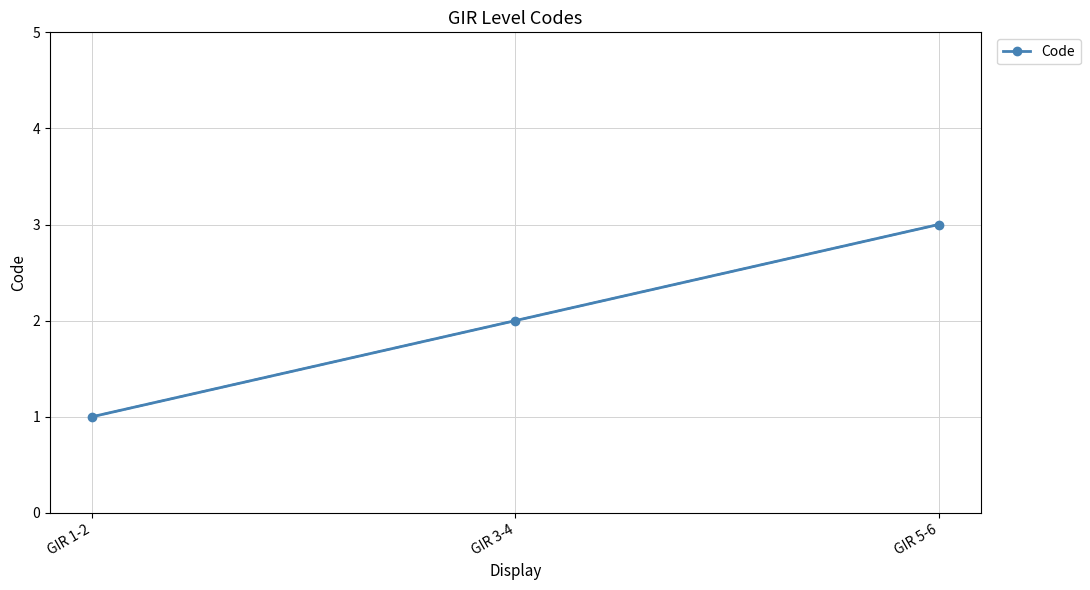

What is the value of the 3rd point from the left?

3